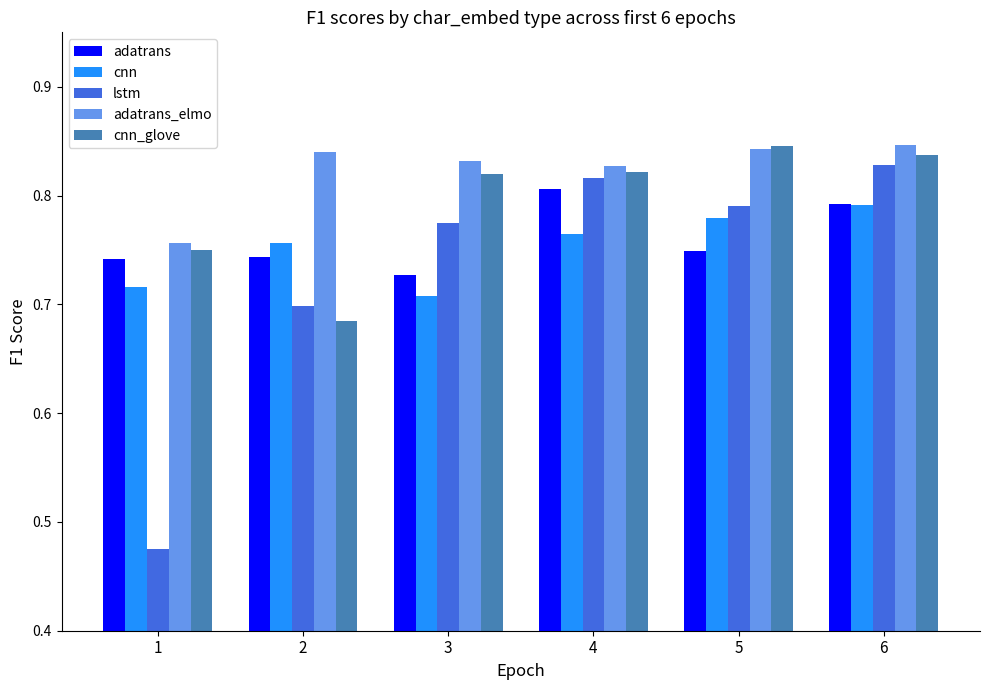

At which label is cnn_glove closest to 0?

2